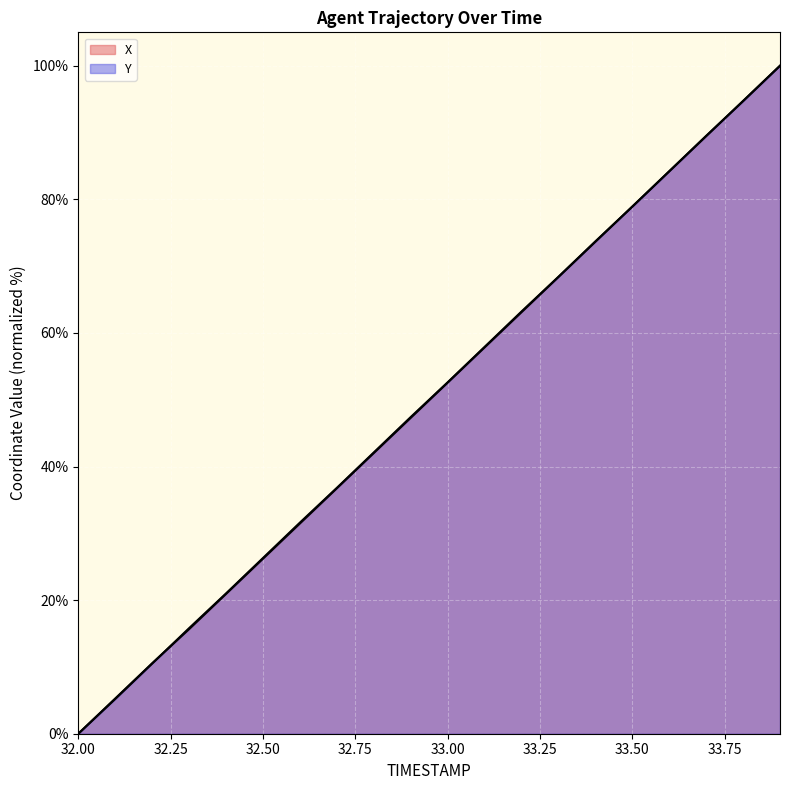

What is the label of the 18th point from the right?

32.2